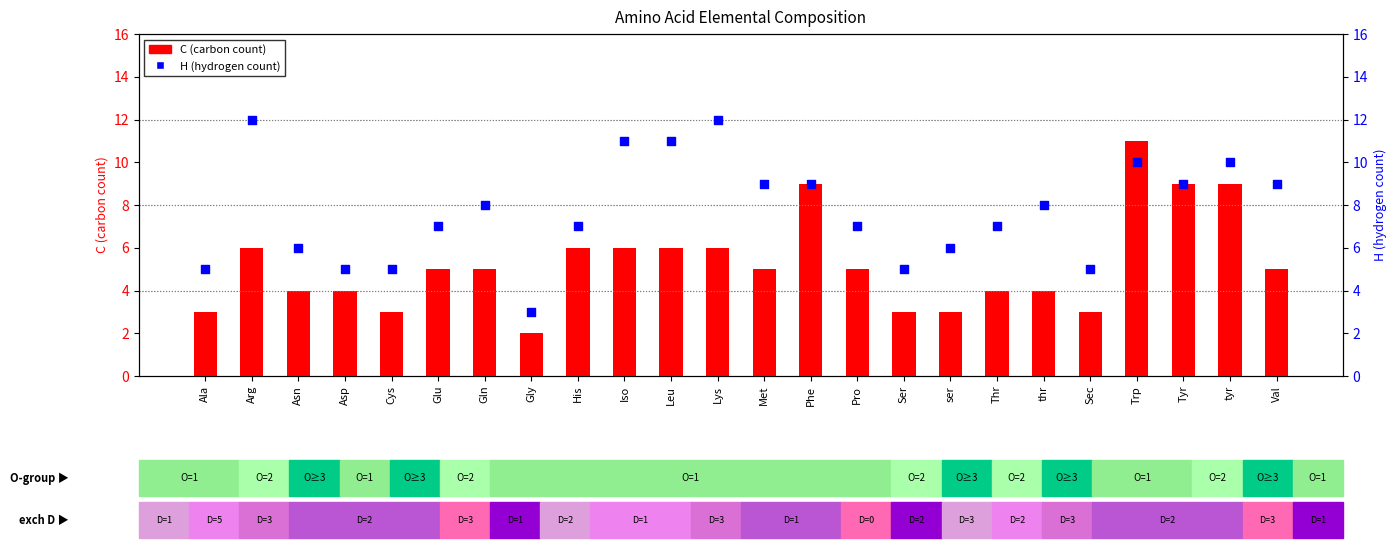

Which series has the widest spread of Y values?

C (carbon count)